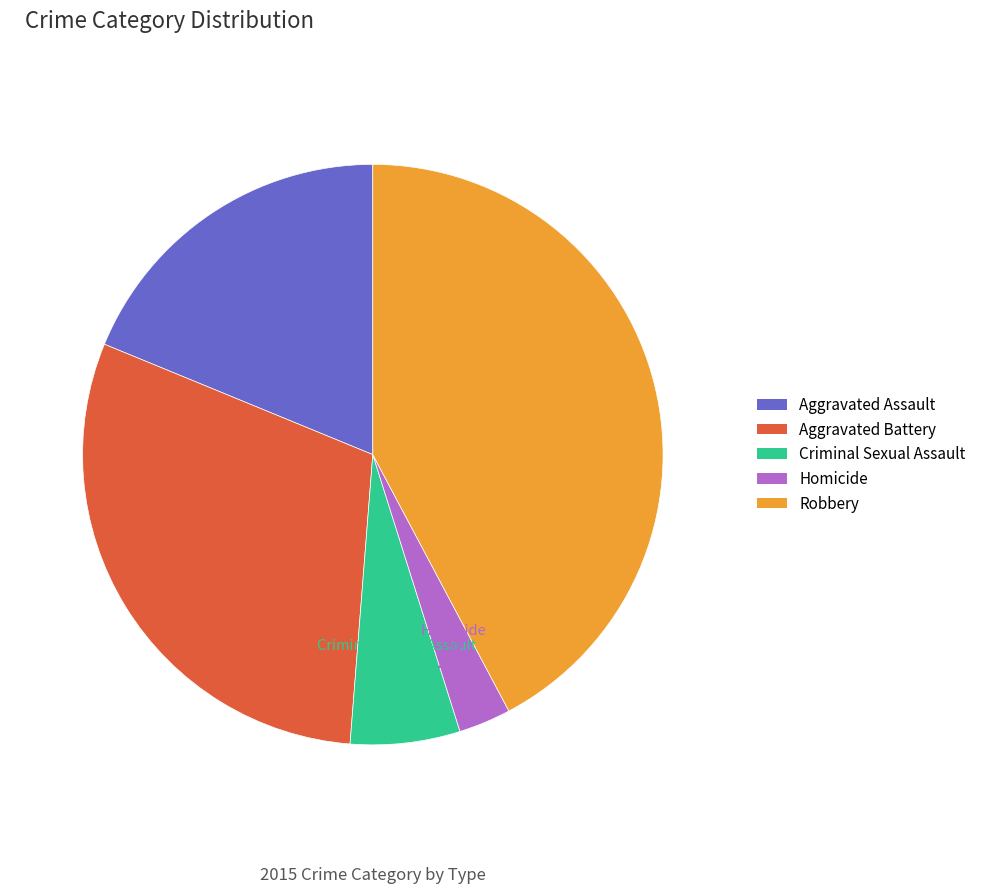

What percentage is the Aggravated Battery slice, to the nearest percent?

30%